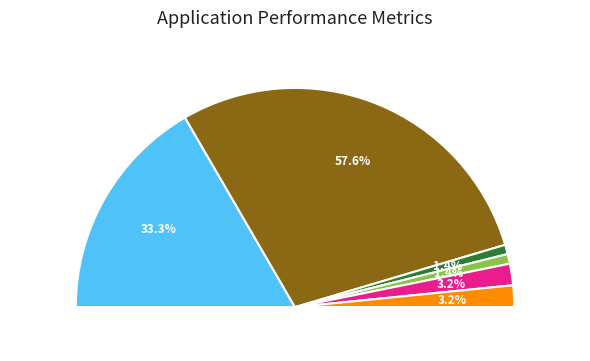

Rank the categories by value from highest to lowest.

3996292, 2309398, 221333, 219847, 99589, 96355